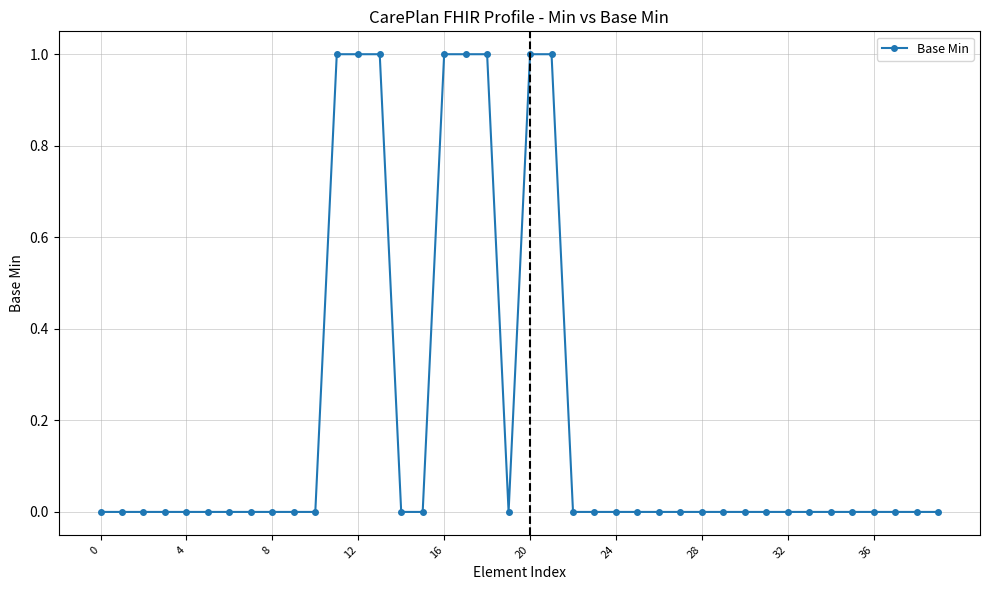

How many values are between 0 and 1?

40